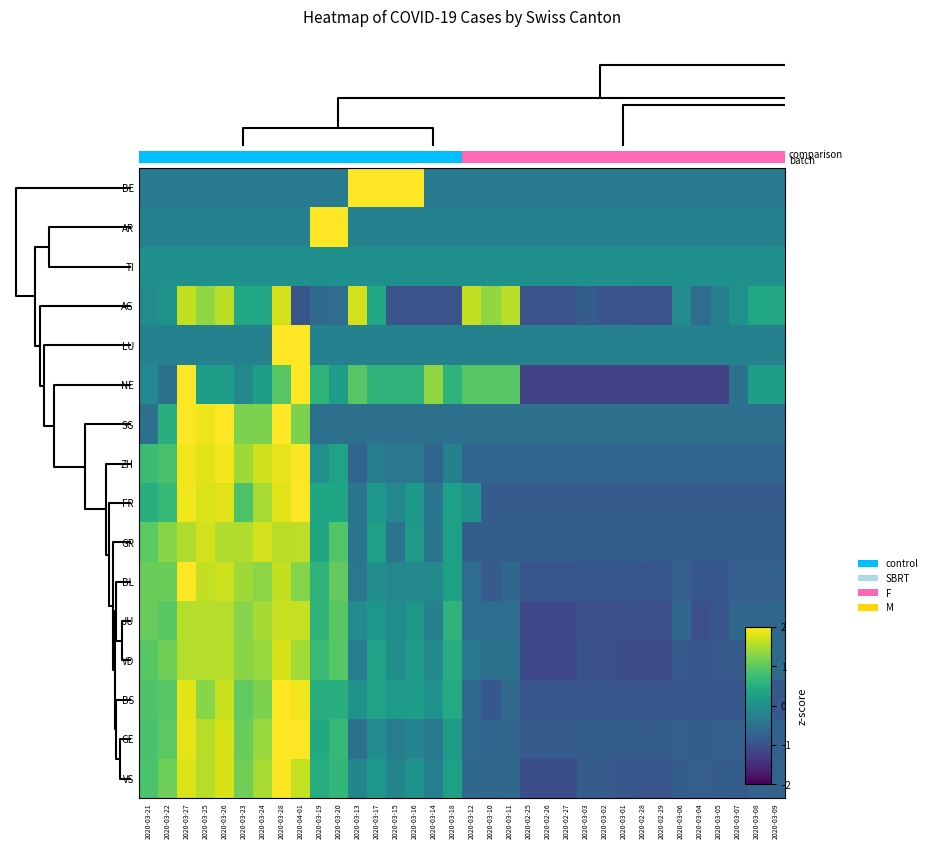

Reading left to right, transcribe all the data shown in this chart.

row_0: -0.4	-0.4	-0.4	-0.4	-0.4	-0.4	-0.4	-0.4	-0.4	-0.4	-0.4	2.7	2.7	2.9	2.6	-0.4	-0.4	-0.4	-0.4	-0.4	-0.4	-0.4	-0.4	-0.4	-0.4	-0.4	-0.4	-0.4	-0.4	-0.4	-0.4	-0.4	-0.4	-0.4
row_1: -0.2	-0.2	-0.2	-0.2	-0.2	-0.2	-0.2	-0.2	-0.2	4.3	3.7	-0.2	-0.2	-0.2	-0.2	-0.2	-0.2	-0.2	-0.2	-0.2	-0.2	-0.2	-0.2	-0.2	-0.2	-0.2	-0.2	-0.2	-0.2	-0.2	-0.2	-0.2	-0.2	-0.2
row_2: 0.0	0.0	0.0	0.0	0.0	0.0	0.0	0.0	0.0	0.0	0.0	0.0	0.0	0.0	0.0	0.0	0.0	0.0	0.0	0.0	0.0	0.0	0.0	0.0	0.0	0.0	0.0	0.0	0.0	0.0	0.0	0.0	0.0	0.0
row_3: -0.1	0.1	1.6	1.3	1.6	0.4	0.4	1.7	-1.0	-0.6	-0.6	1.7	0.4	-1.0	-1.0	-1.0	-1.0	1.6	1.3	1.6	-1.0	-1.0	-1.0	-0.8	-0.9	-1.0	-1.0	-1.0	-0.1	-0.6	-0.3	0.1	0.4	0.4
row_4: -0.2	-0.2	-0.2	-0.2	-0.2	-0.2	-0.2	3.7	4.3	-0.2	-0.2	-0.2	-0.2	-0.2	-0.2	-0.2	-0.2	-0.2	-0.2	-0.2	-0.2	-0.2	-0.2	-0.2	-0.2	-0.2	-0.2	-0.2	-0.2	-0.2	-0.2	-0.2	-0.2	-0.2
row_5: -0.1	-0.5	2.1	0.2	0.2	-0.1	0.2	1.0	2.1	0.6	0.2	1.0	0.6	0.6	0.6	1.3	0.6	1.0	1.0	1.0	-1.2	-1.2	-1.2	-1.2	-1.2	-1.2	-1.2	-1.2	-1.2	-1.2	-1.2	-0.5	0.2	0.2
row_6: -0.5	0.5	2.8	1.9	2.1	1.2	1.2	2.6	1.2	-0.5	-0.5	-0.5	-0.5	-0.5	-0.5	-0.5	-0.5	-0.5	-0.5	-0.5	-0.5	-0.5	-0.5	-0.5	-0.5	-0.5	-0.5	-0.5	-0.5	-0.5	-0.5	-0.5	-0.5	-0.5
row_7: 0.7	0.8	1.9	1.8	1.9	1.4	1.7	1.9	2.0	0.0	0.3	-0.7	-0.3	-0.4	-0.4	-0.7	-0.2	-0.7	-0.7	-0.7	-0.7	-0.7	-0.7	-0.7	-0.7	-0.7	-0.7	-0.7	-0.7	-0.7	-0.7	-0.7	-0.7	-0.7
row_8: 0.5	0.7	1.9	1.8	1.8	0.9	1.5	1.8	2.2	0.4	0.4	-0.5	0.1	-0.1	0.1	-0.4	0.3	0.1	-0.8	-0.8	-0.8	-0.8	-0.8	-0.8	-0.8	-0.8	-0.8	-0.8	-0.8	-0.8	-0.8	-0.8	-0.8	-0.8
row_9: 1.0	1.3	1.5	1.7	1.5	1.5	1.7	1.6	1.6	0.3	0.9	-0.5	0.3	-0.5	0.1	-0.5	0.3	-0.8	-0.8	-0.8	-0.8	-0.8	-0.8	-0.8	-0.8	-0.8	-0.8	-0.8	-0.8	-0.8	-0.8	-0.8	-0.8	-0.8
row_10: 1.1	1.1	2.0	1.6	1.7	1.4	1.3	1.6	1.3	0.6	1.0	-0.4	-0.0	-0.1	-0.1	-0.1	0.3	-0.6	-0.8	-0.7	-0.9	-0.9	-0.9	-0.9	-0.9	-0.9	-0.9	-0.9	-0.8	-0.9	-0.9	-0.8	-0.8	-0.8
row_11: 1.1	1.0	1.6	1.6	1.6	1.3	1.5	1.7	1.7	0.6	1.0	-0.1	0.1	-0.1	0.1	-0.3	0.6	-0.6	-0.6	-0.6	-1.1	-1.1	-1.1	-1.0	-1.0	-1.0	-1.0	-1.0	-0.6	-1.0	-0.9	-0.6	-0.6	-0.6
row_12: 1.0	1.1	1.6	1.6	1.6	1.3	1.4	1.8	1.4	0.7	0.9	-0.3	0.3	-0.0	0.2	-0.1	0.5	-0.4	-0.5	-0.5	-1.1	-1.1	-1.1	-1.0	-1.0	-1.1	-1.1	-1.1	-0.9	-0.9	-0.9	-0.8	-0.7	-0.6
row_13: 0.9	0.9	1.8	1.3	1.7	1.0	1.2	2.0	1.9	0.5	0.5	0.1	0.3	0.2	0.2	0.1	0.5	-0.6	-0.9	-0.6	-0.9	-0.9	-0.9	-0.9	-0.9	-0.9	-0.9	-0.9	-0.9	-0.9	-0.9	-0.9	-0.9	-0.9
row_14: 0.8	1.0	1.9	1.6	1.8	1.1	1.4	2.0	2.0	0.4	0.7	-0.5	-0.1	-0.3	-0.2	-0.4	0.2	-0.6	-0.7	-0.7	-0.8	-0.8	-0.8	-0.8	-0.8	-0.8	-0.8	-0.8	-0.8	-0.8	-0.8	-0.8	-0.8	-0.8
row_15: 0.9	1.1	1.8	1.6	1.8	1.1	1.5	2.0	1.6	0.5	0.6	-0.2	0.1	-0.2	0.0	-0.3	0.3	-0.7	-0.7	-0.7	-1.0	-1.0	-1.0	-0.8	-0.9	-0.9	-0.9	-0.9	-0.8	-0.8	-0.8	-0.8	-0.7	-0.7